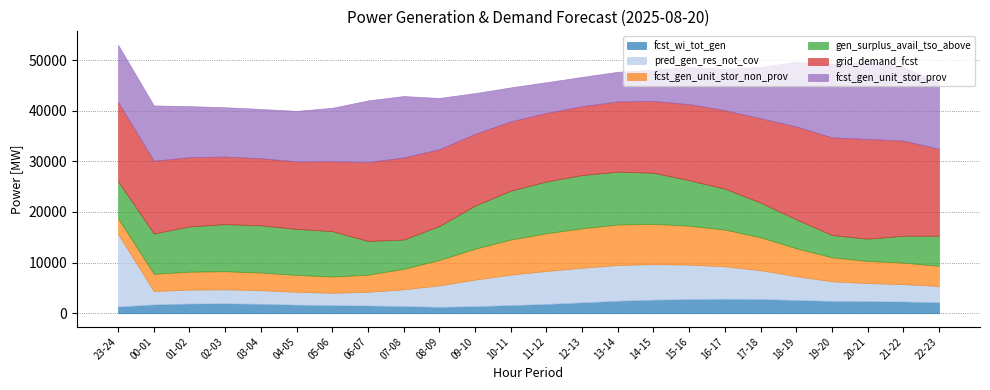

Where is the first local minimum for fcst_gen_unit_stor_non_prov?

05-06